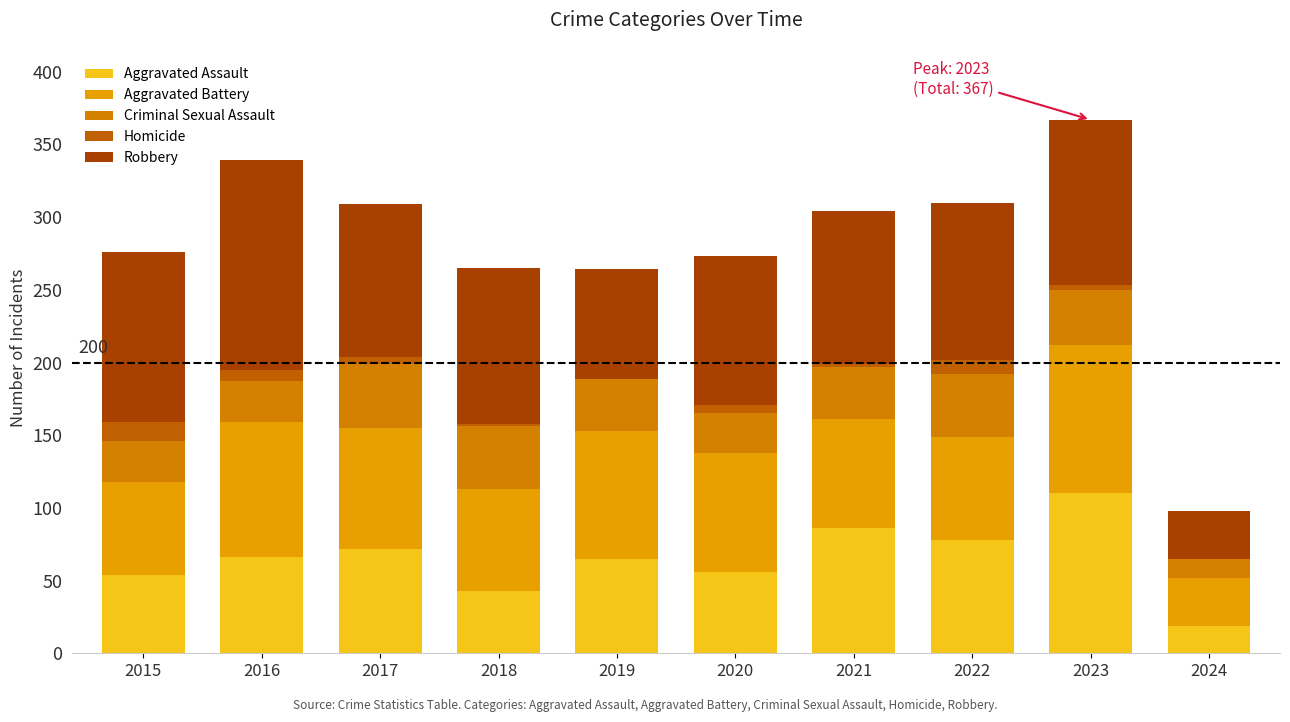

At which label does Criminal Sexual Assault first exceed 36?

2017